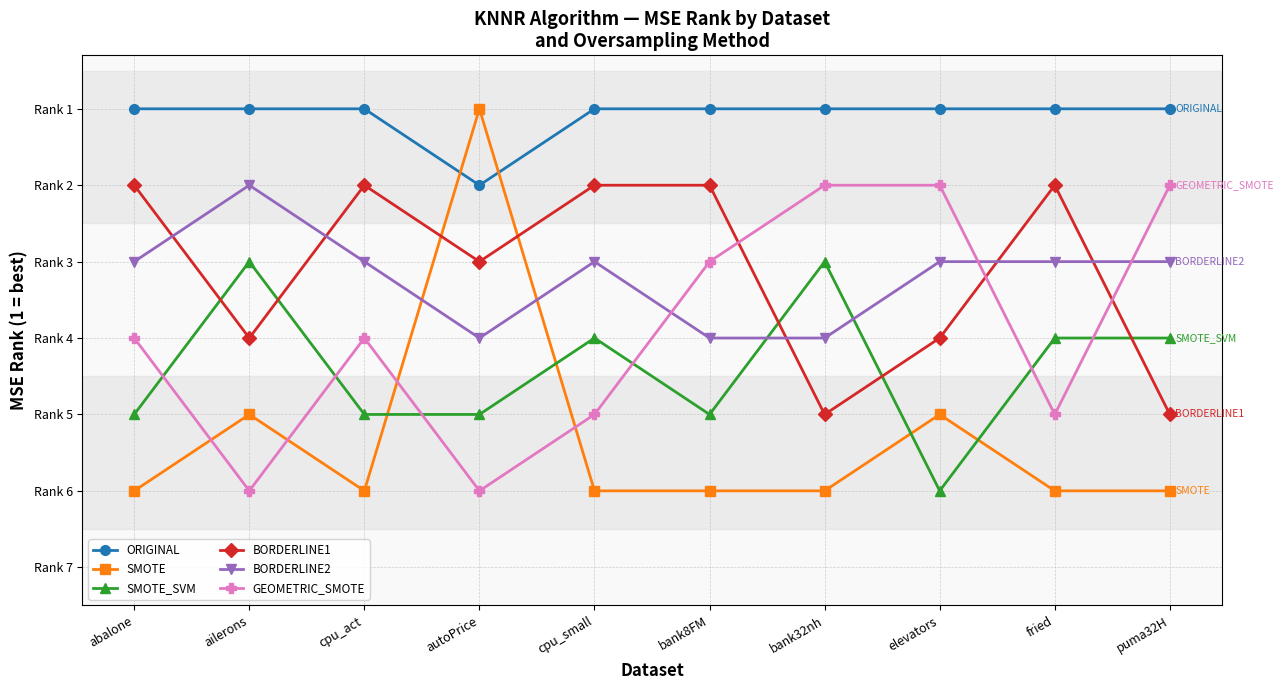

What is the difference between the highest and lowest values at cpu_act?

5